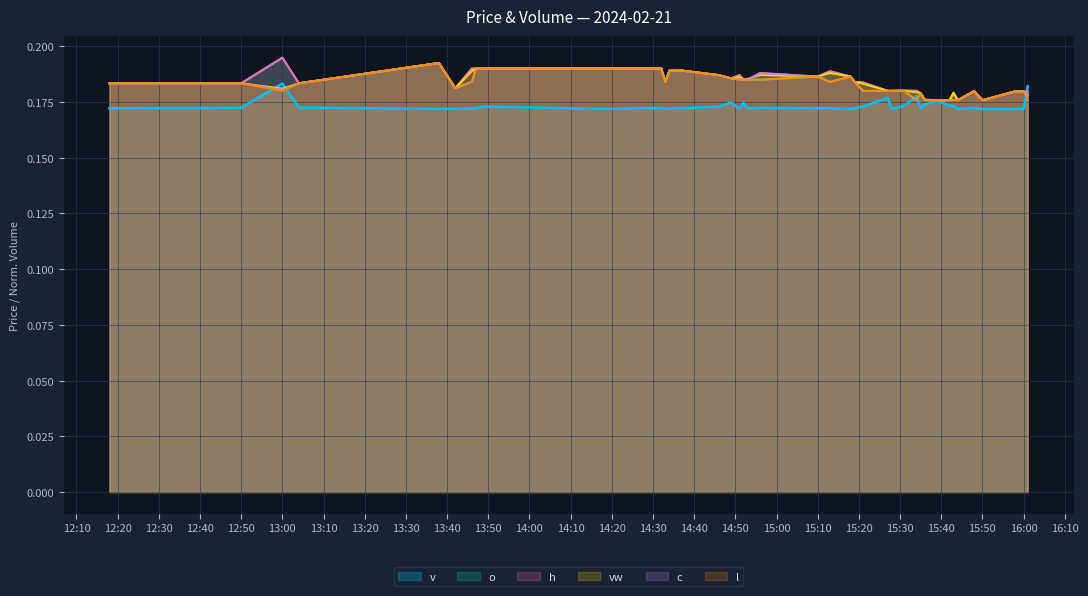

Which label corresponds to the largest value in the chart?

13:00